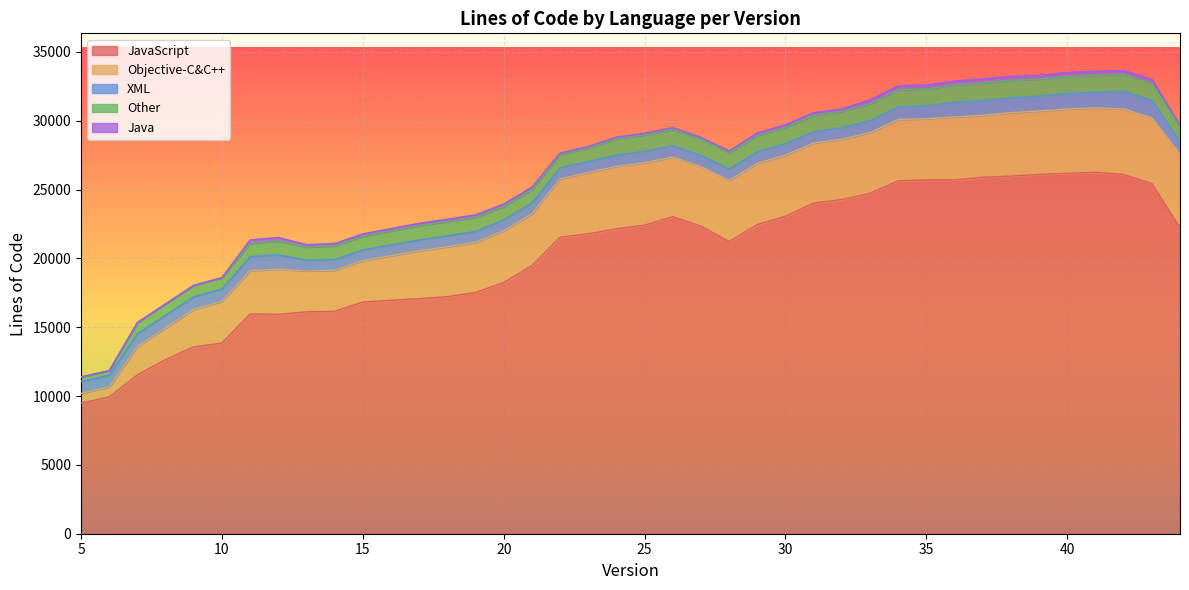

True or false: Java and XML cross at least once.

False